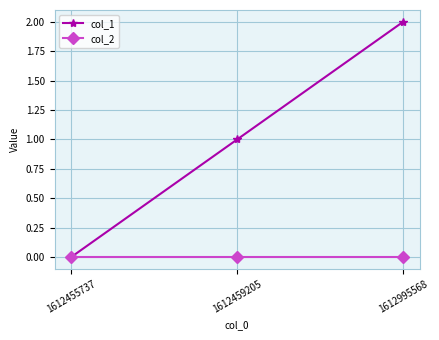

Which series has the largest total across all categories?

col_1